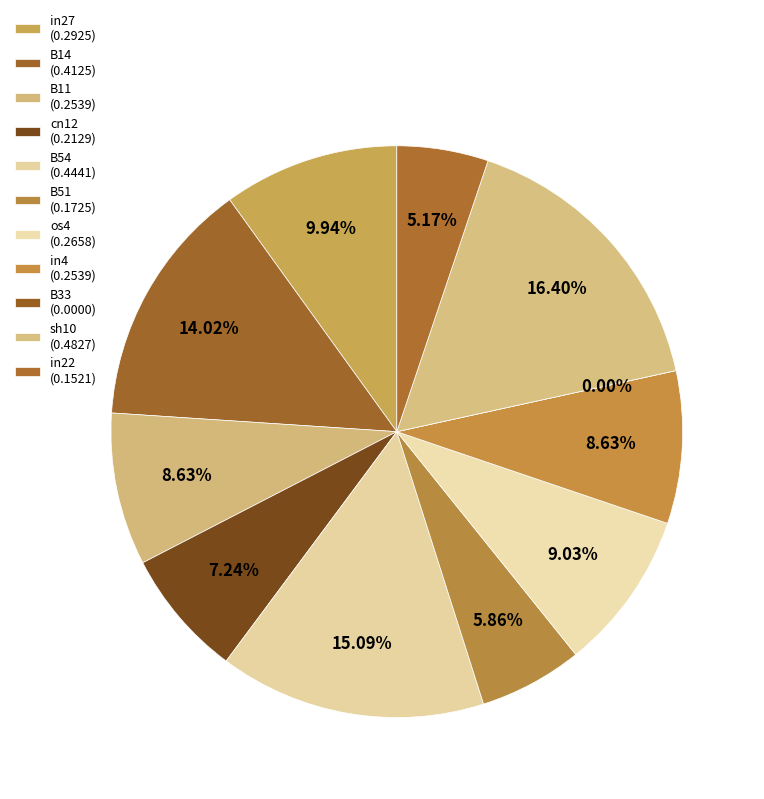

How many slices are in this pie chart?

11